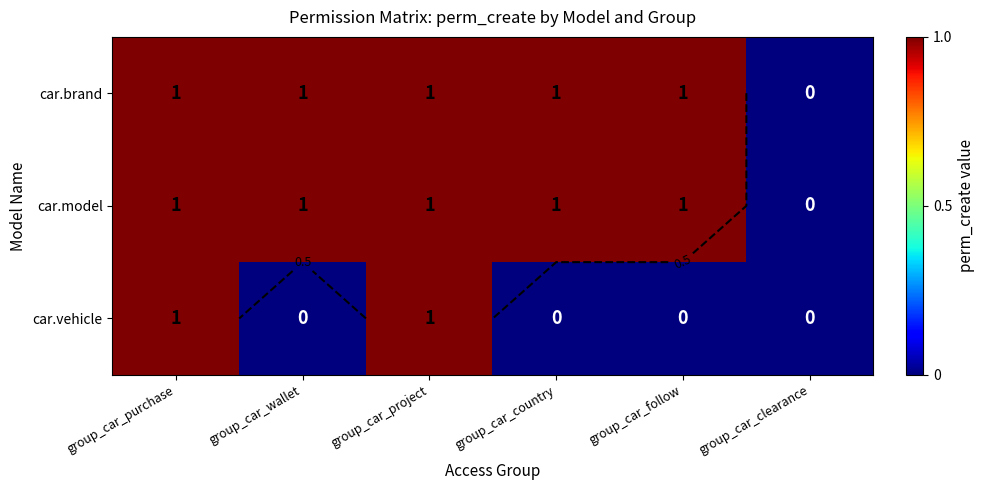

Is the value of car.model at group_car_country greater than the value of car.vehicle at group_car_country?

Yes